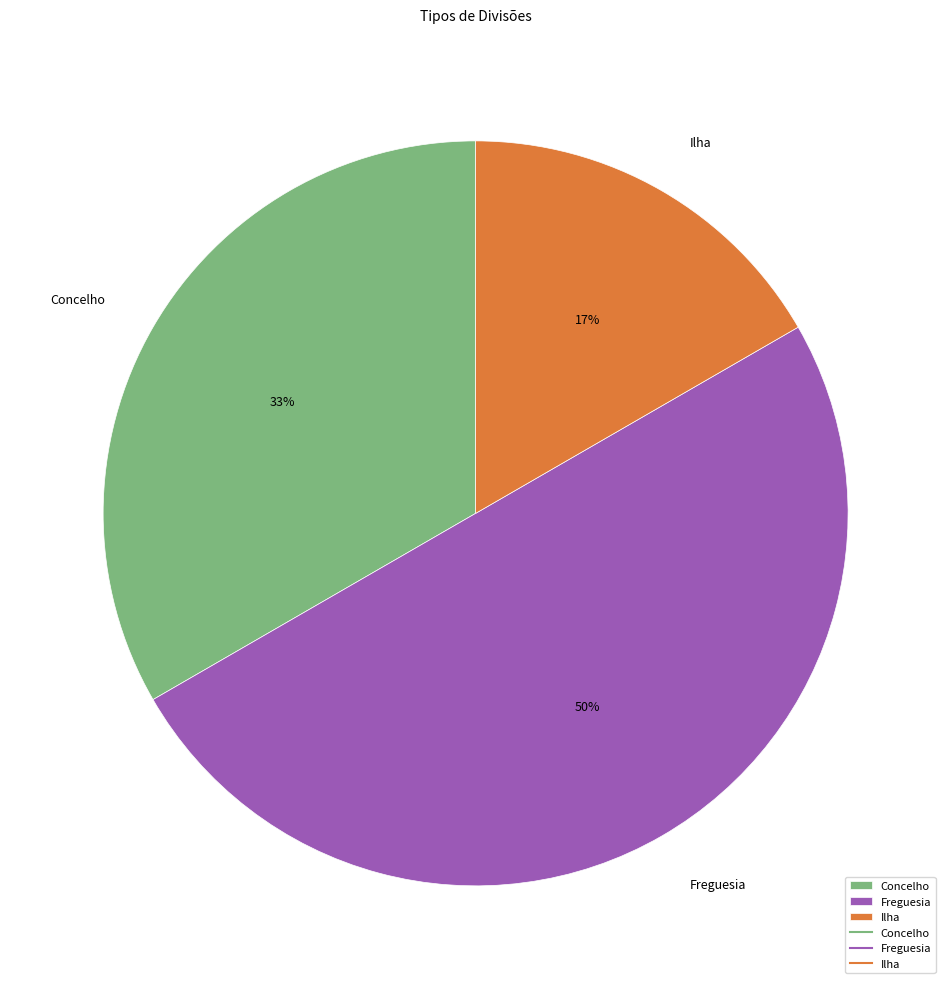

How many segments does this pie chart have?

3